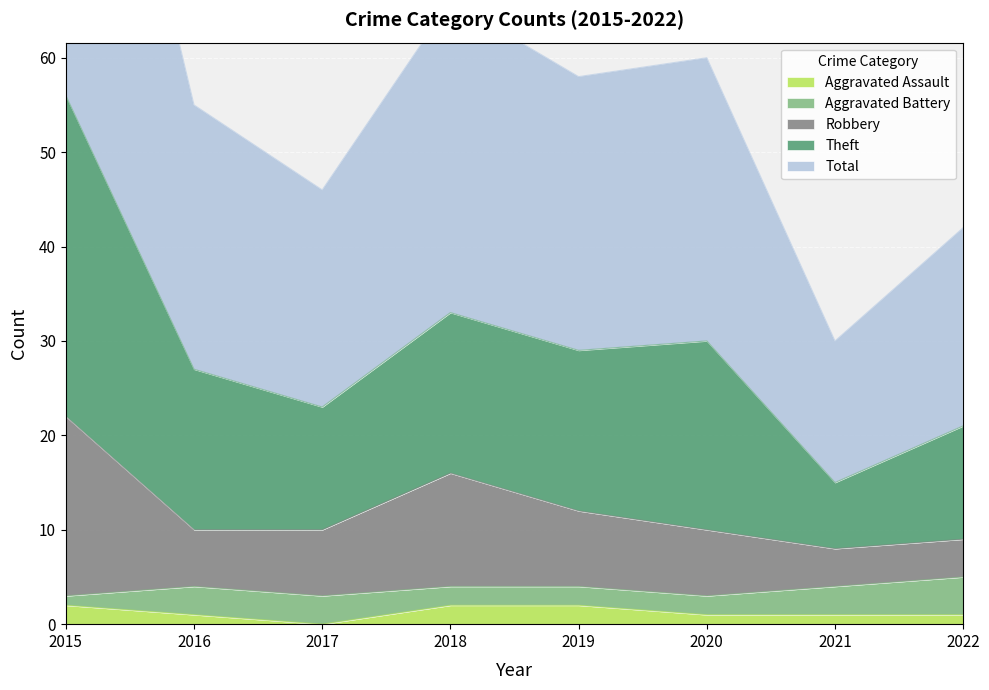

Between 2021 and 2022, which is larger?

2021